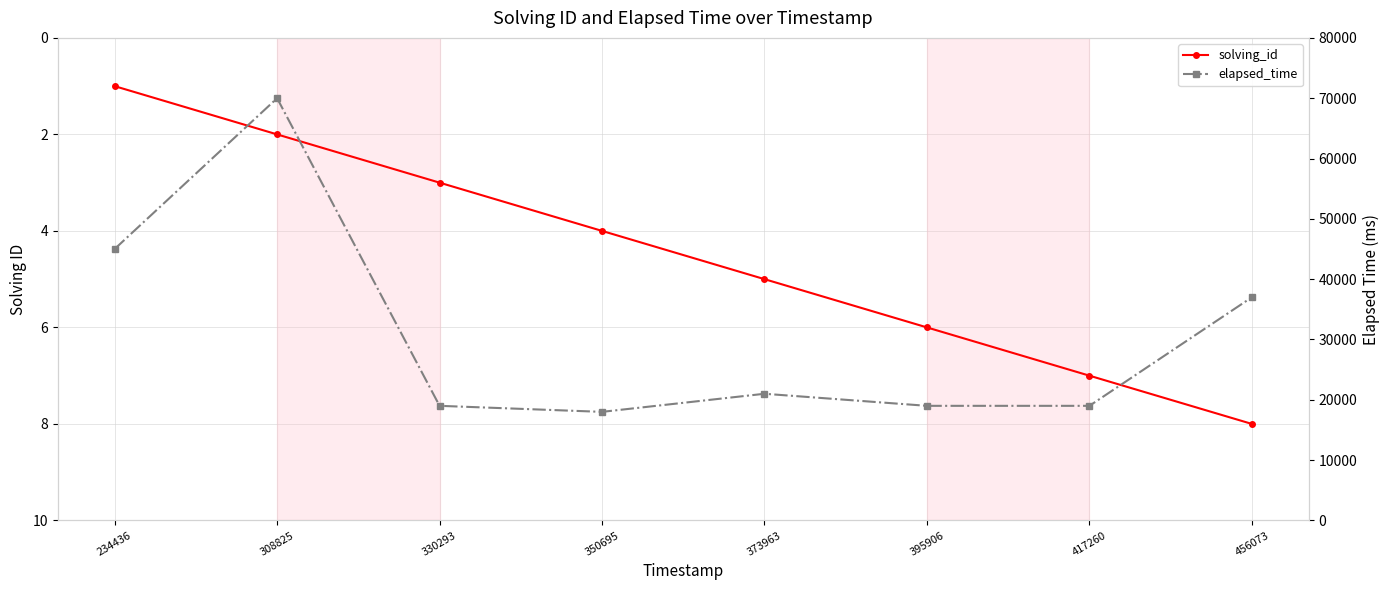

Reading left to right, what are all the values shown in this chart?

solving_id: 234436=1	308825=2	330293=3	350695=4	373963=5	395906=6	417260=7	456073=8
elapsed_time: 234436=45000	308825=70000	330293=19000	350695=18000	373963=21000	395906=19000	417260=19000	456073=37000